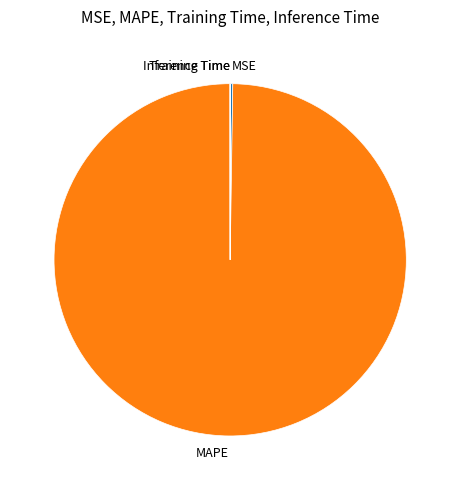

Is there a majority slice in this chart?

Yes